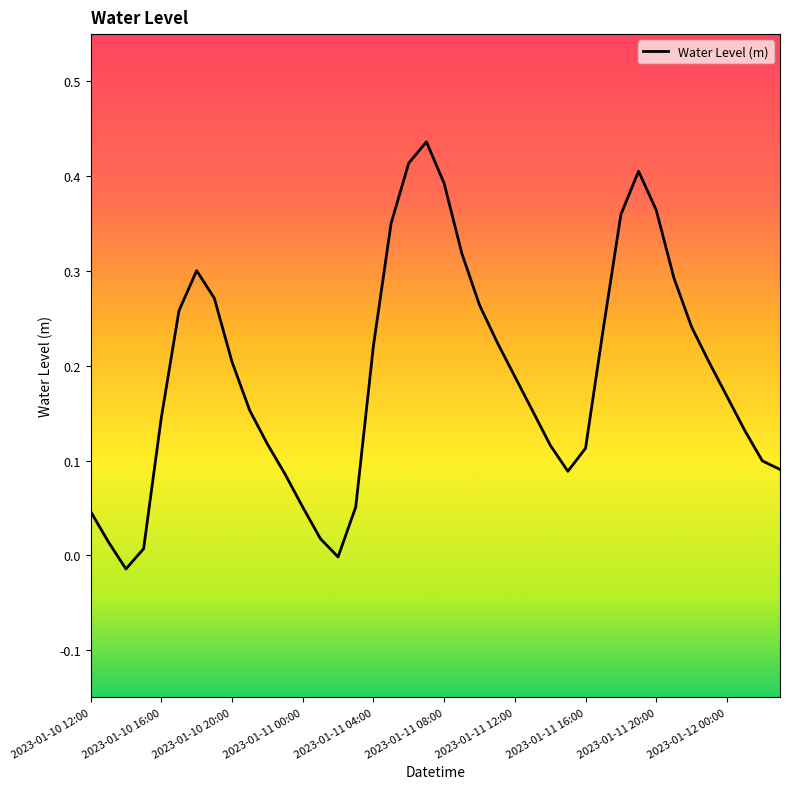

How many lines are shown in the chart?

1